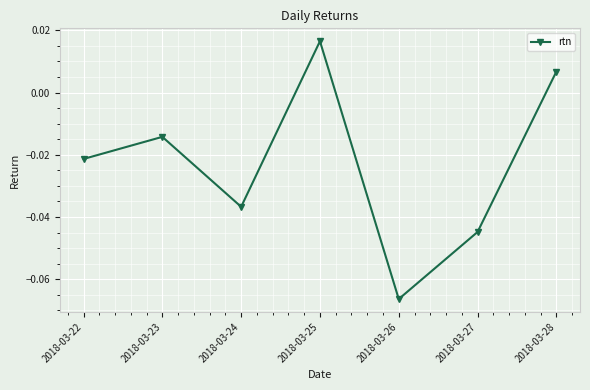

List the labels in order of value, largest first.

2018-03-25, 2018-03-28, 2018-03-23, 2018-03-22, 2018-03-24, 2018-03-27, 2018-03-26